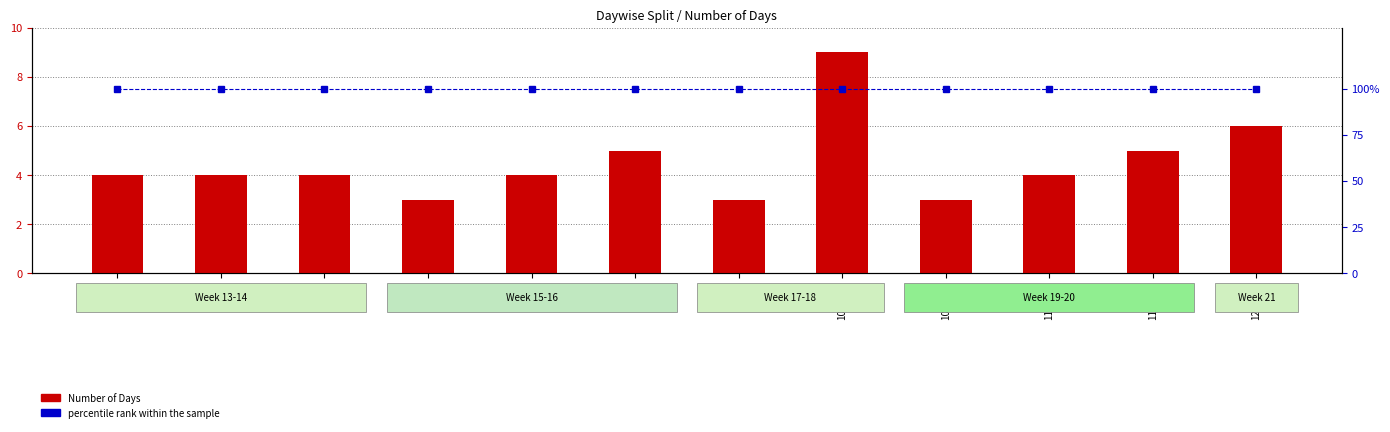

What value does the percentile rank within the sample series have at 116-120?

100